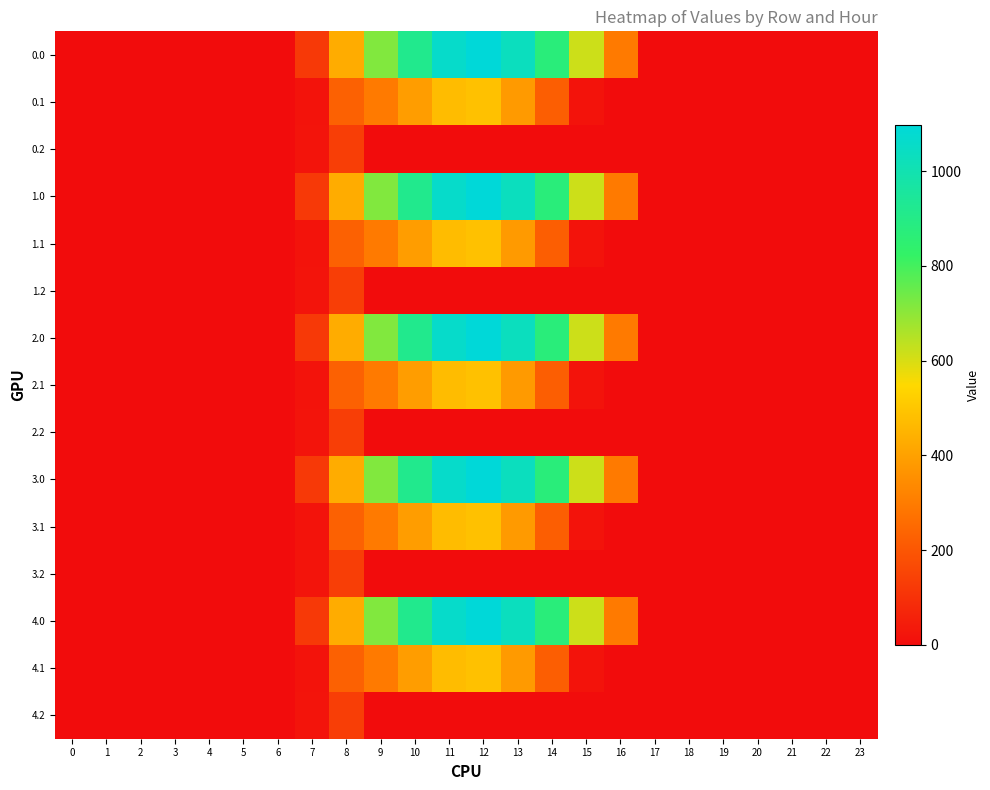

Which has a higher value, 7 or 21?

7